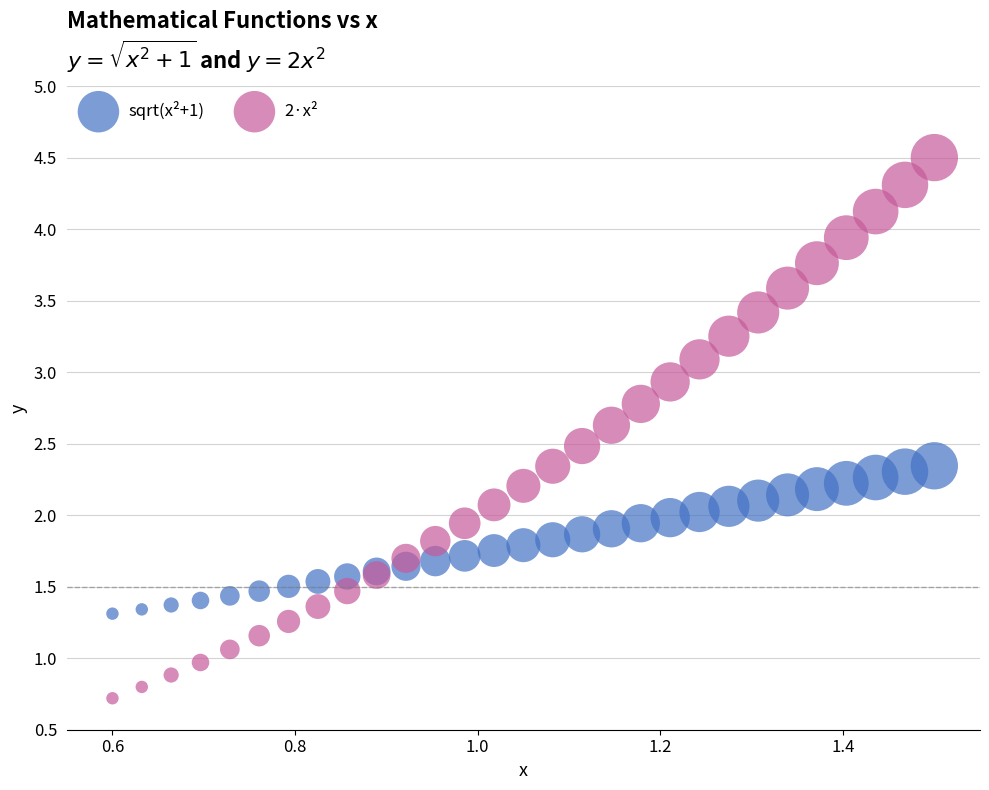

Which series has the largest Y range (max minus min)?

2·x²